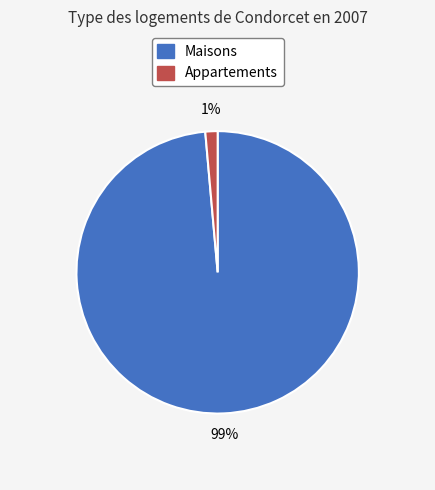

Is there a majority slice in this chart?

Yes